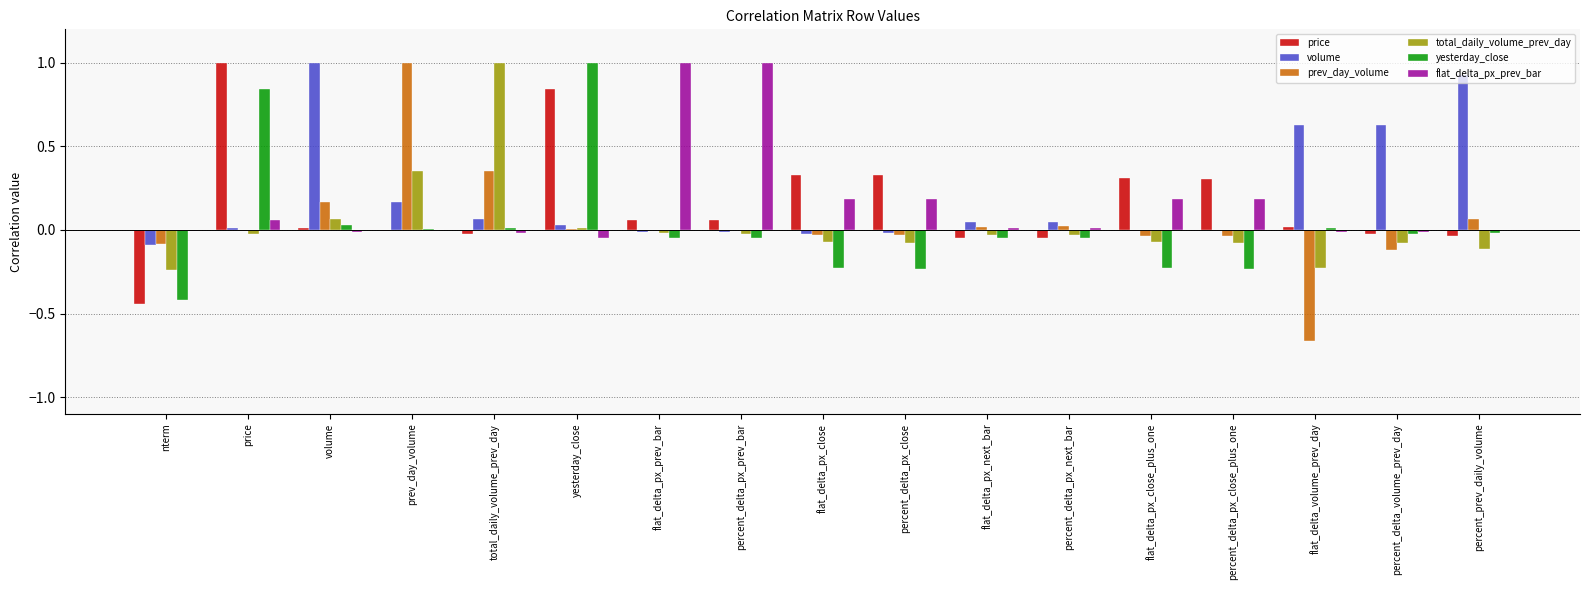

True or false: prev_day_volume has a value of 0.0 at percent_delta_px_next_bar.

True